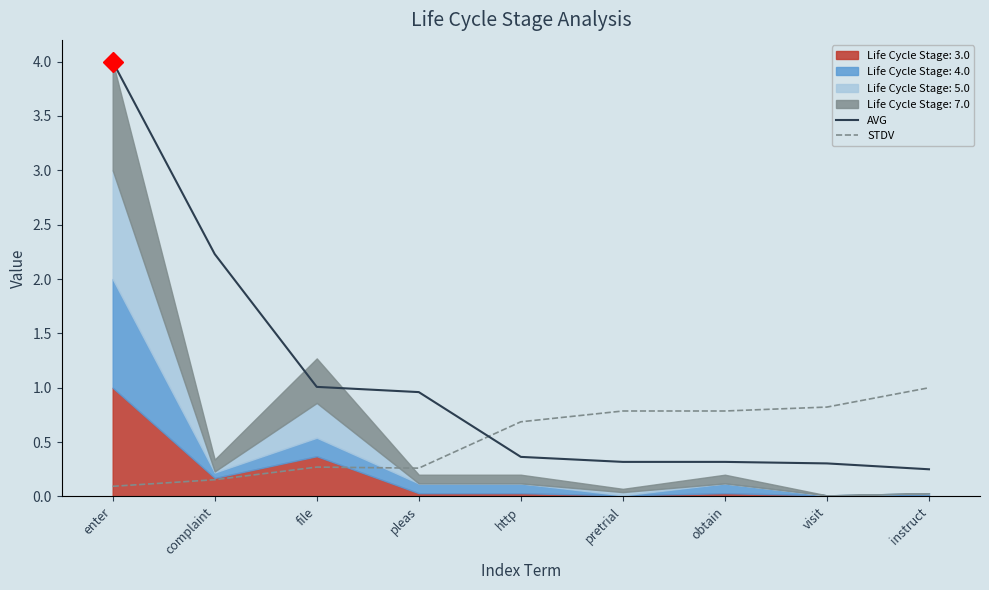

List the series in order of their overall mean, highest first.

AVG, STDV